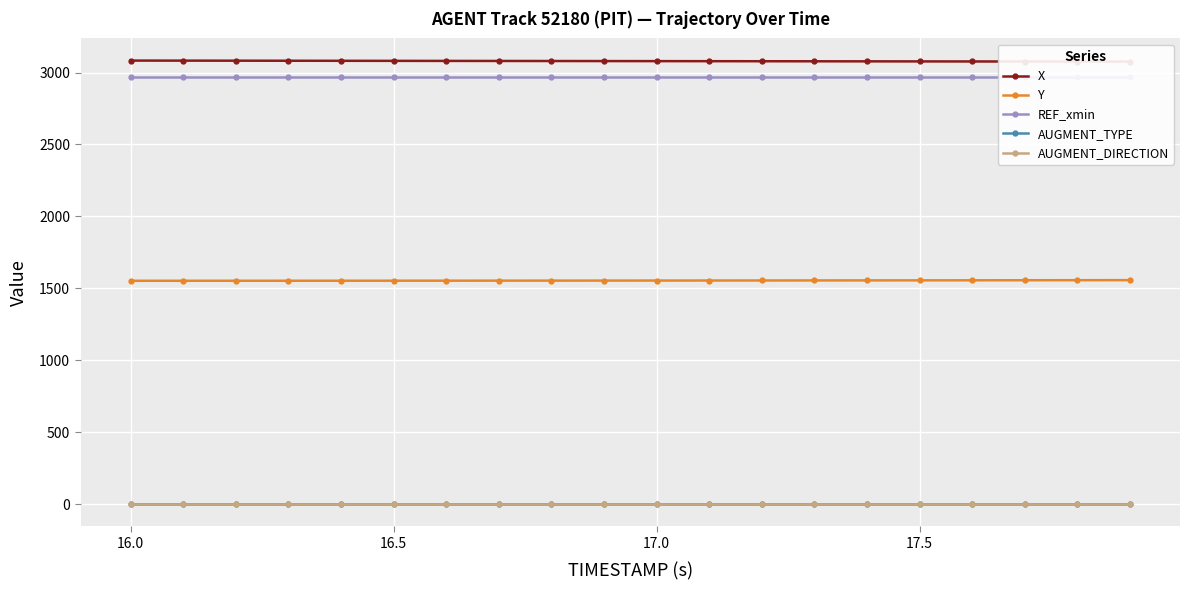

What is the average value of the Y series?

1554.0